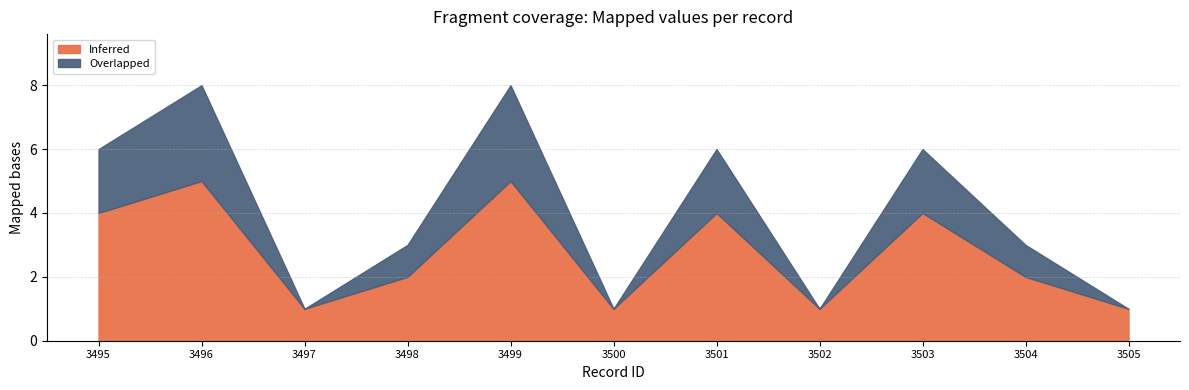

True or false: Overlapped and Inferred intersect in this chart.

False